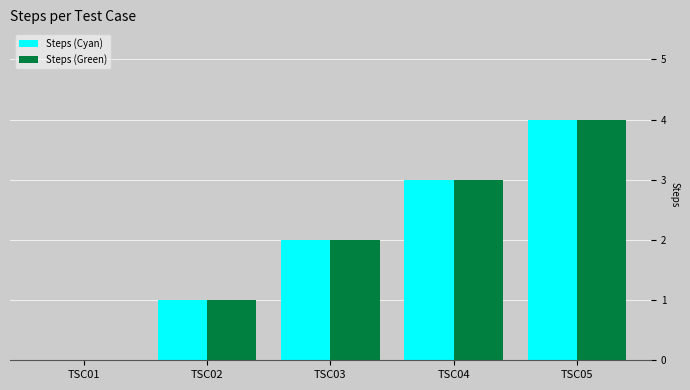

Reading left to right, transcribe all the data shown in this chart.

Steps (Cyan): 0	1	2	3	4
Steps (Green): 0	1	2	3	4